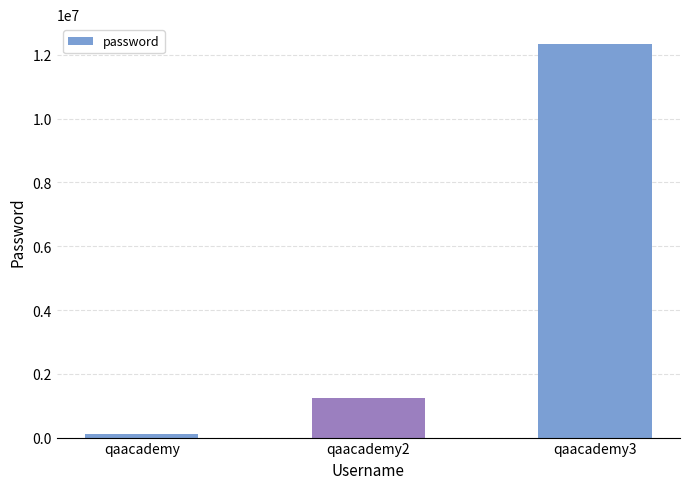

What is the value of the 3rd bar from the left?

12345678